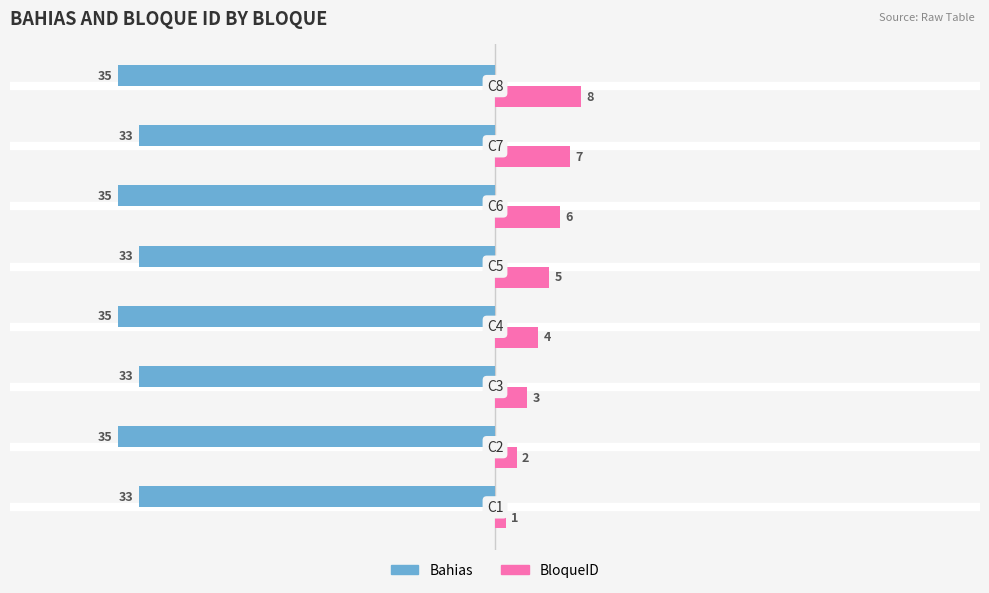

How many categories are shown in the chart?

8